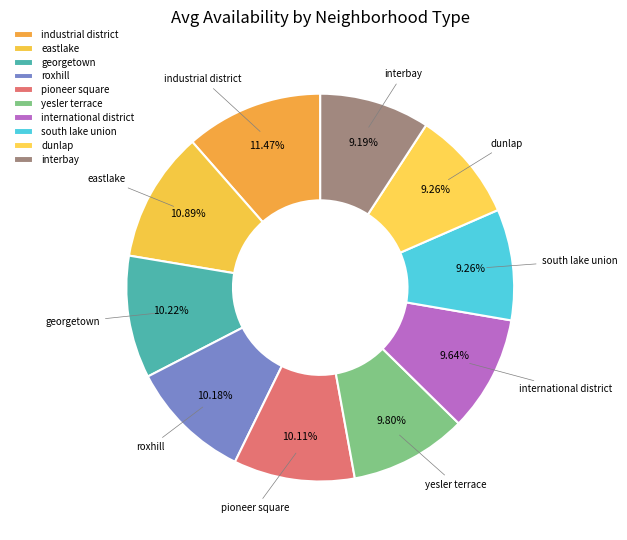

True or false: industrial district accounts for 11% of the total.

True